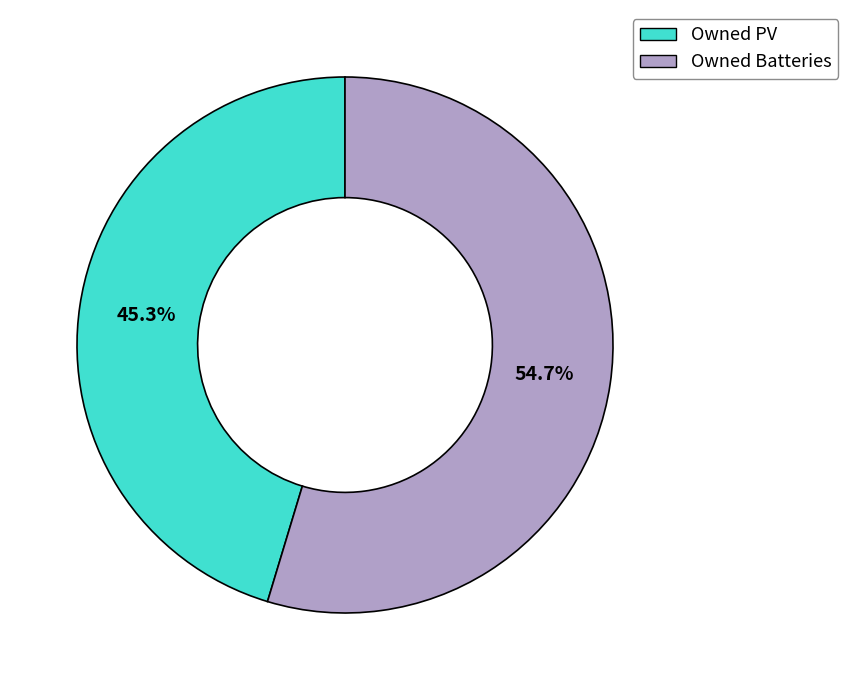

Is Owned Batteries the majority of the pie?

Yes